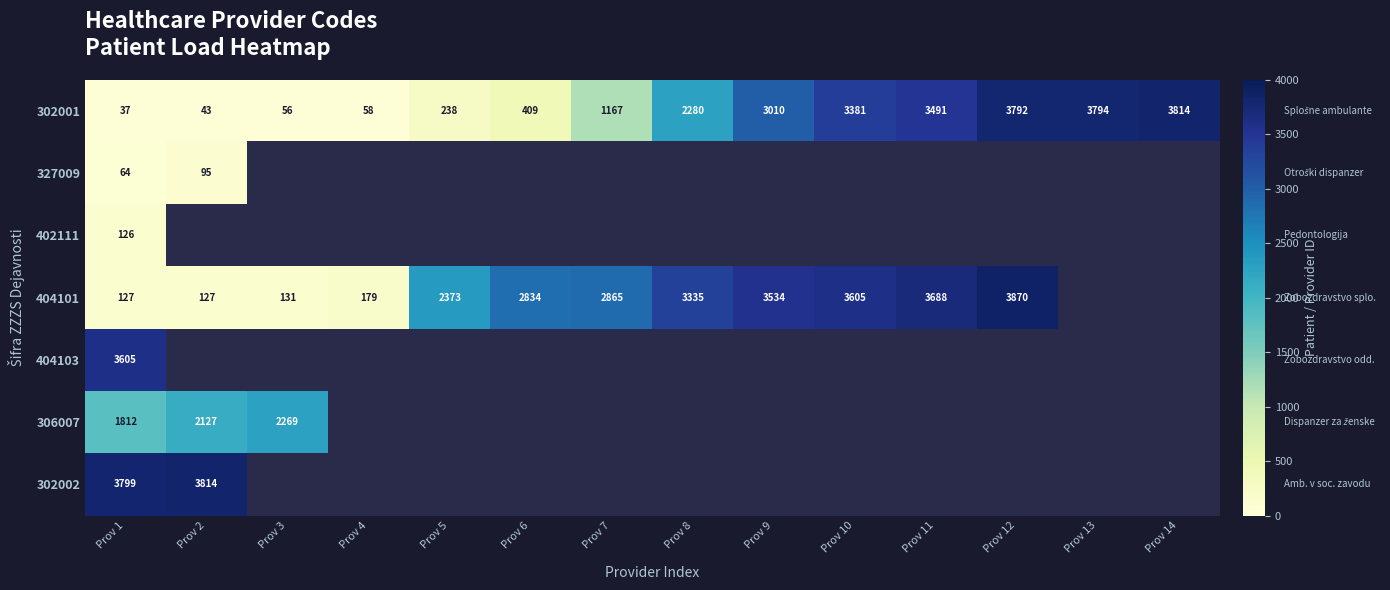

What is the difference between the 302001 values at Prov 8 and Prov 12?

1512